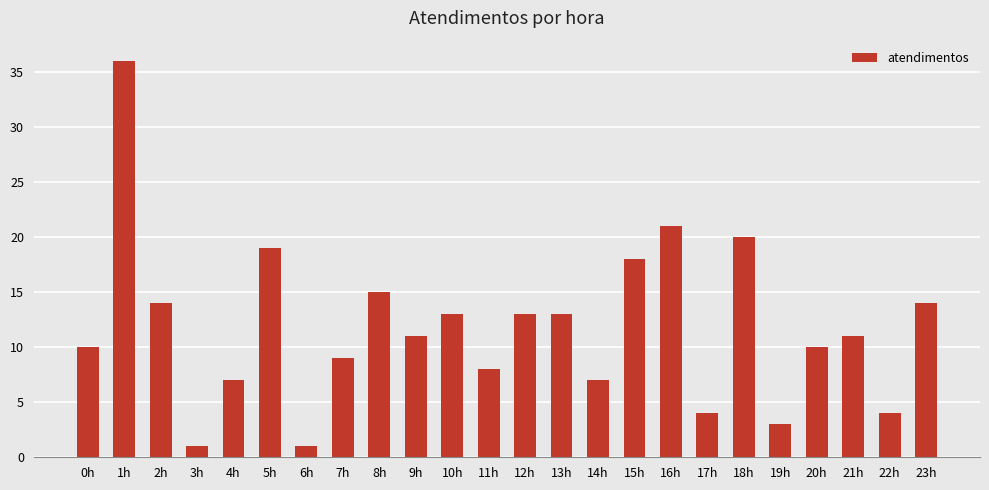

What is the sum of the values at 23h and 22h?

18